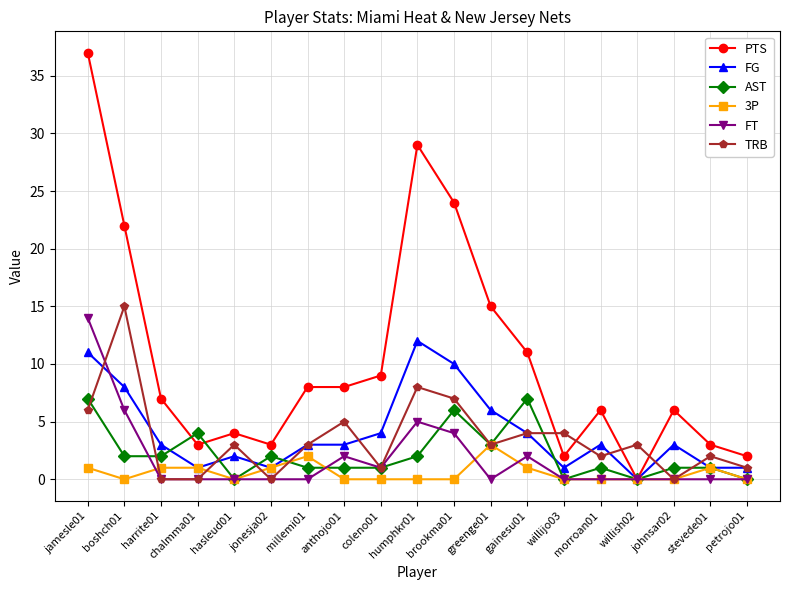

At which category does TRB reach its first local peak?

boshch01